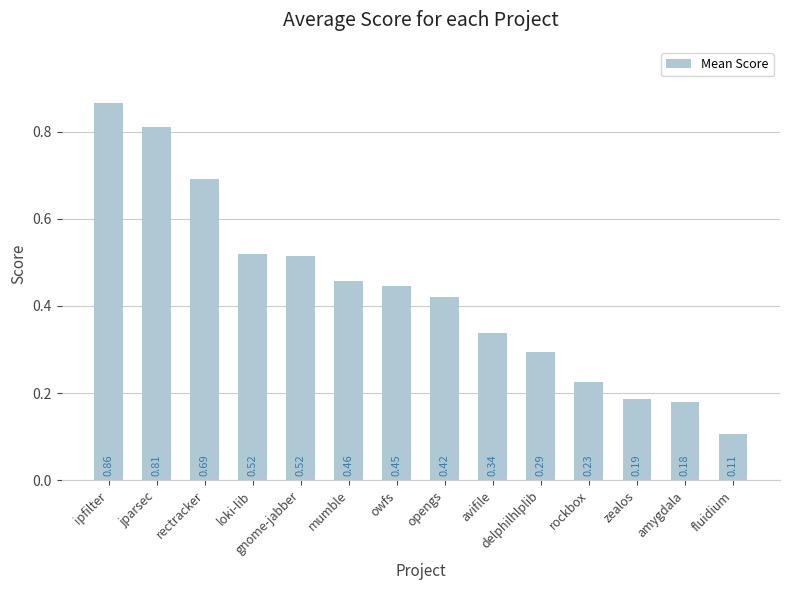

What is the sum of the values at owfs and fluidium?

0.6